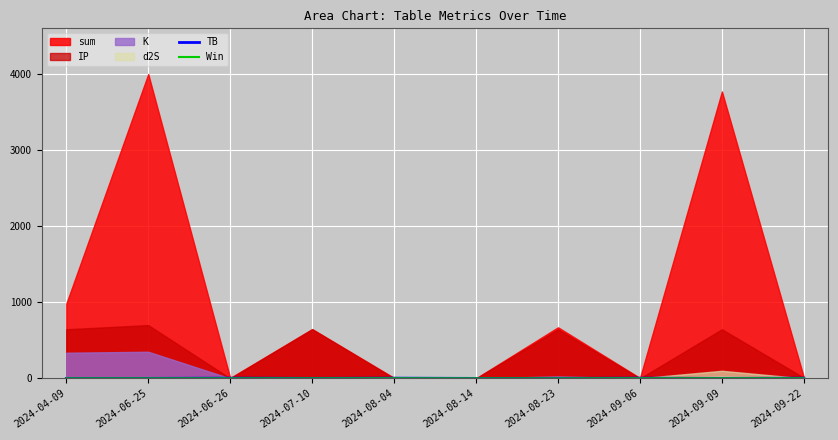

What is the sum of the Win values at 2024-09-09 and 2024-08-04?

2.0